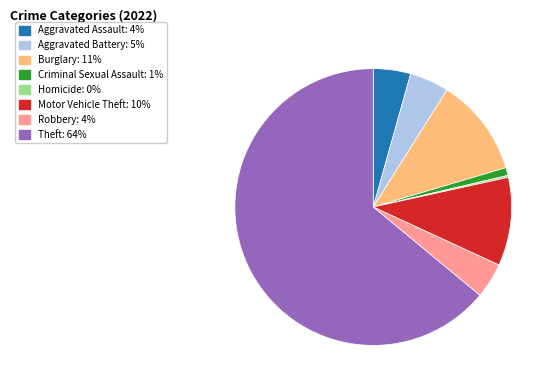

Is there a majority slice in this chart?

Yes